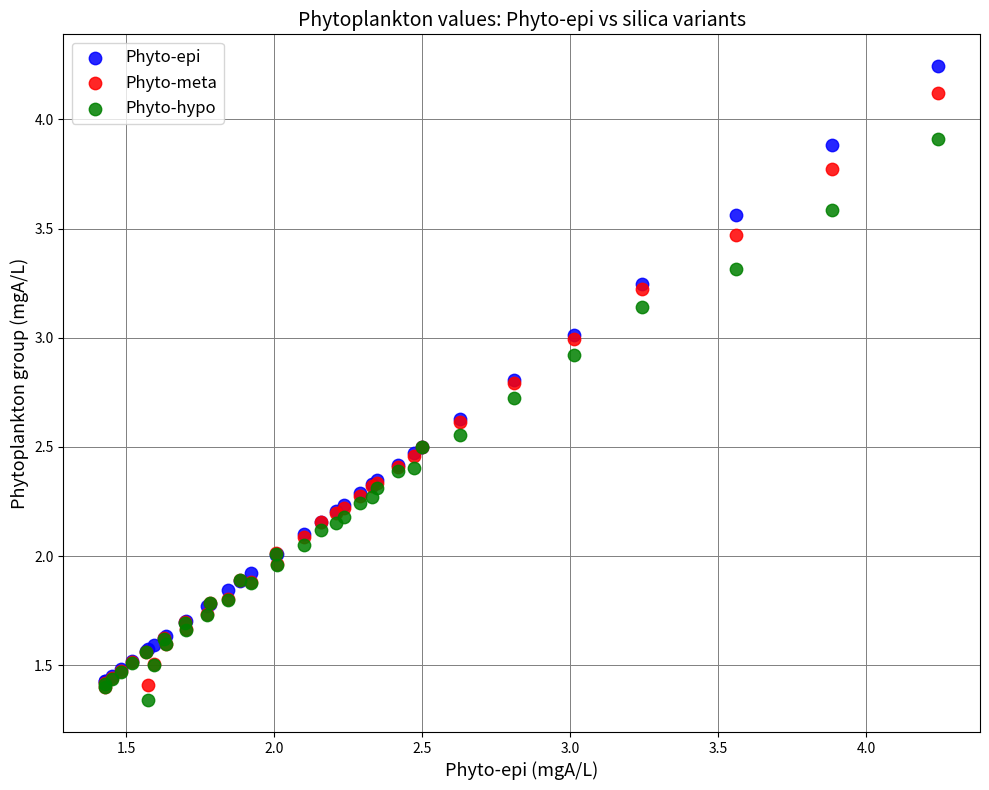

Which series reaches the minimum Y coordinate?

Phyto-hypo